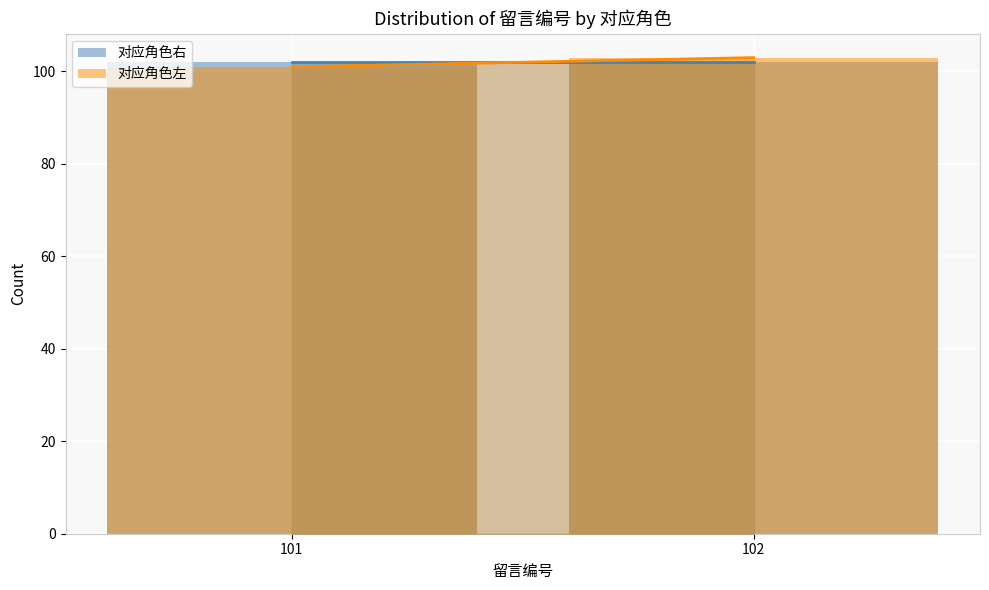

What are all the series names shown in the legend?

对应角色右, 对应角色左